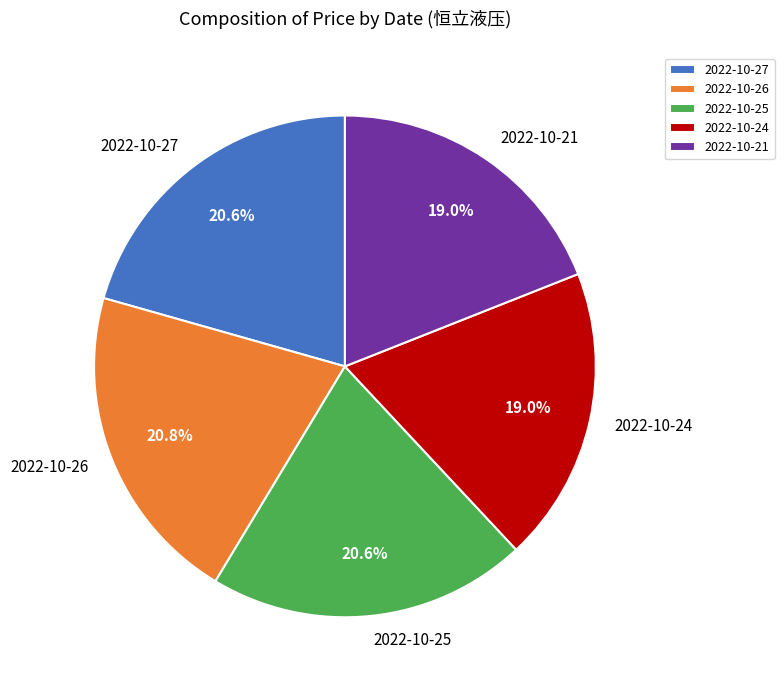

Is there a majority slice in this chart?

No